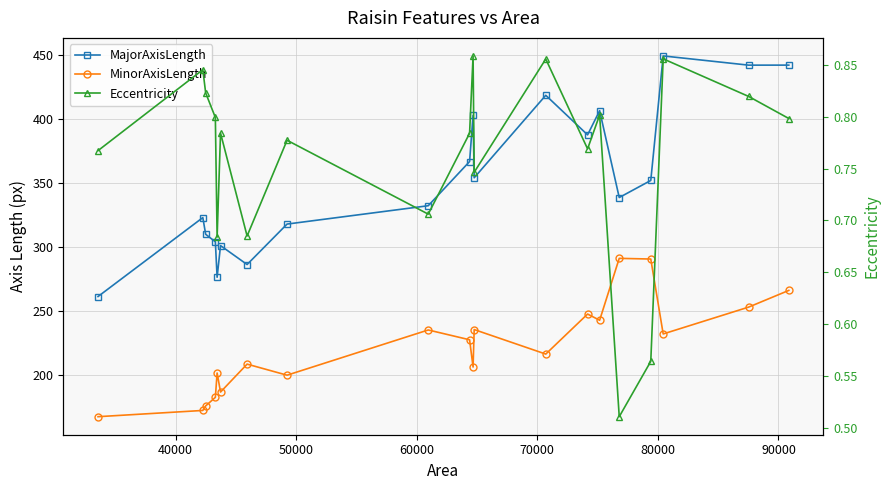

Which series has the largest total across all categories?

MajorAxisLength